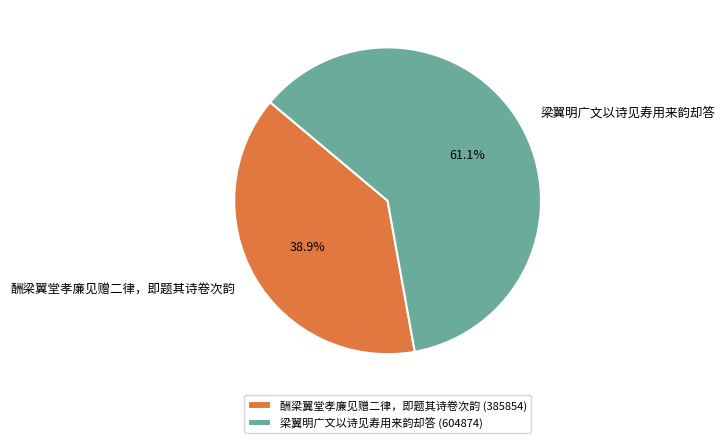

What is the smallest slice in the pie chart?

酬梁翼堂孝廉见赠二律，即题其诗卷次韵